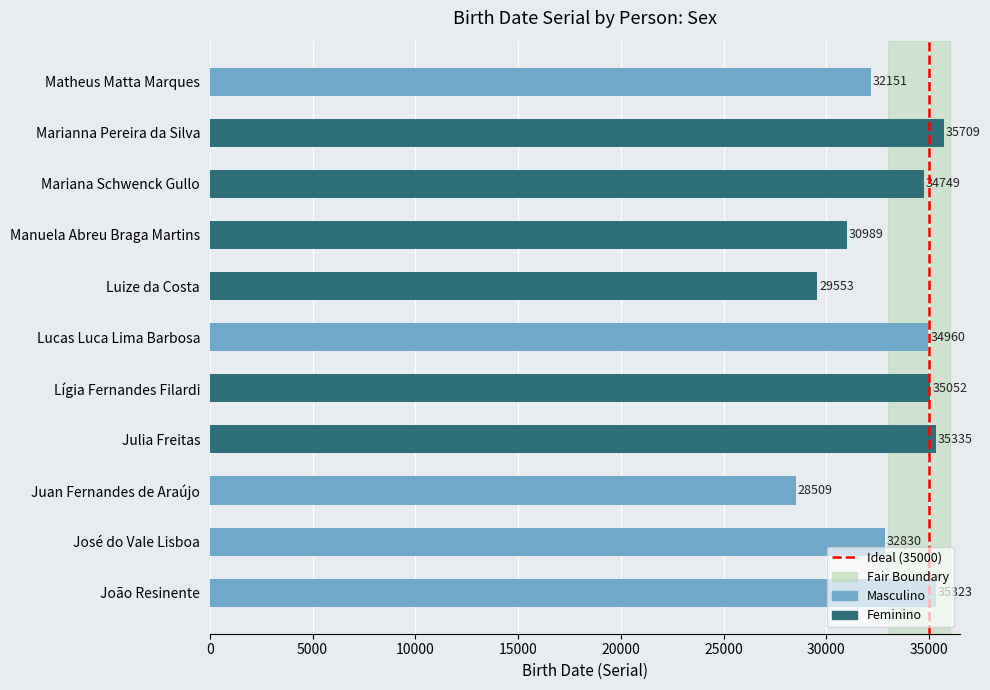

True or false: the data shows 29553 at Luize da Costa.

True